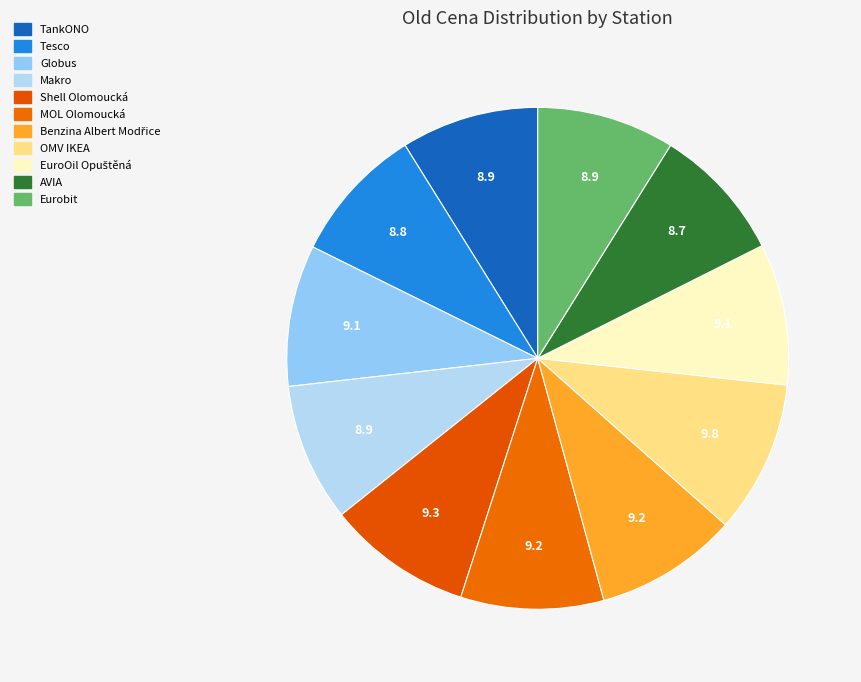

To the nearest percent, what is the difference between the largest and smallest slice percentages?

1%